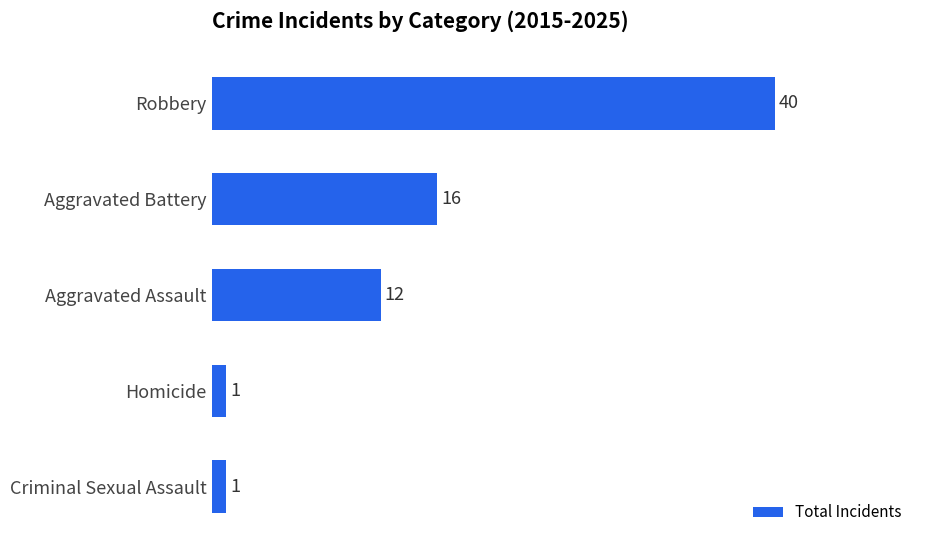

Reading top to bottom, extract all data points from this chart.

40	16	12	1	1